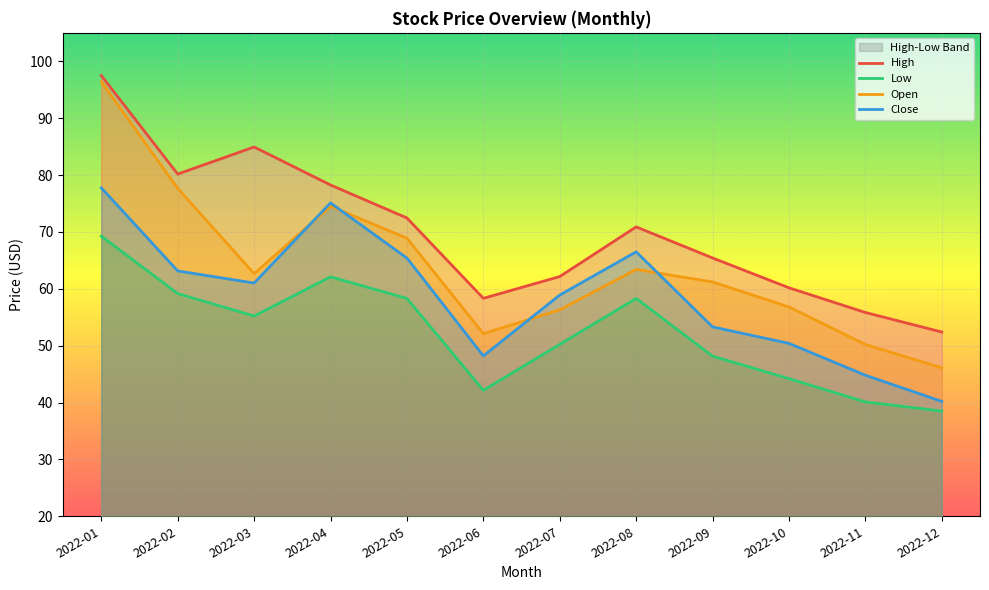

What is the difference between the Close values at 2022-11 and 2022-06?

3.4